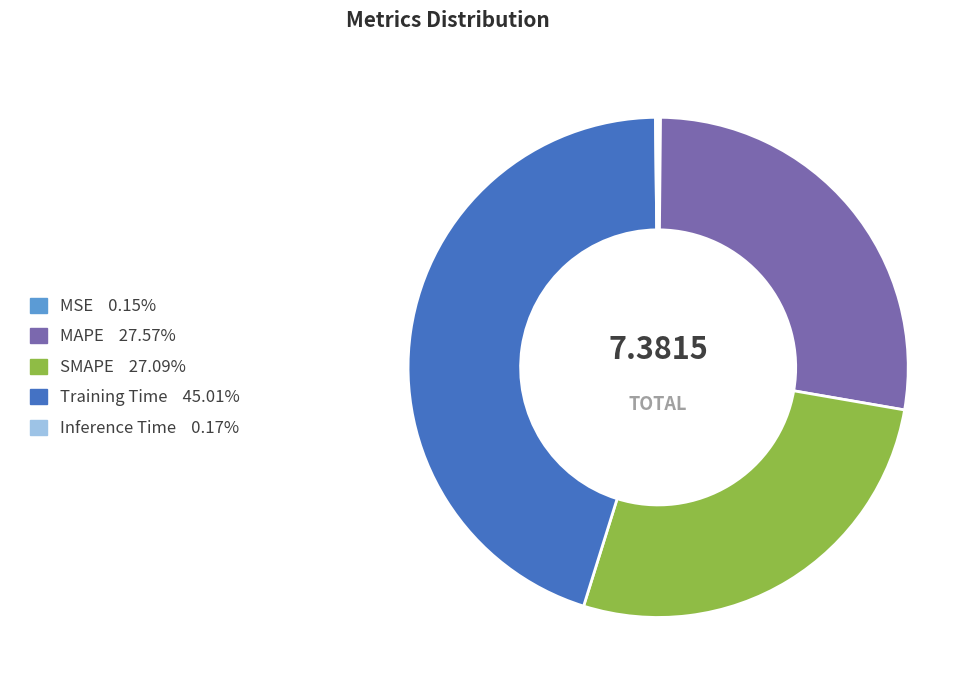

Which category has the biggest portion of the pie?

Training Time